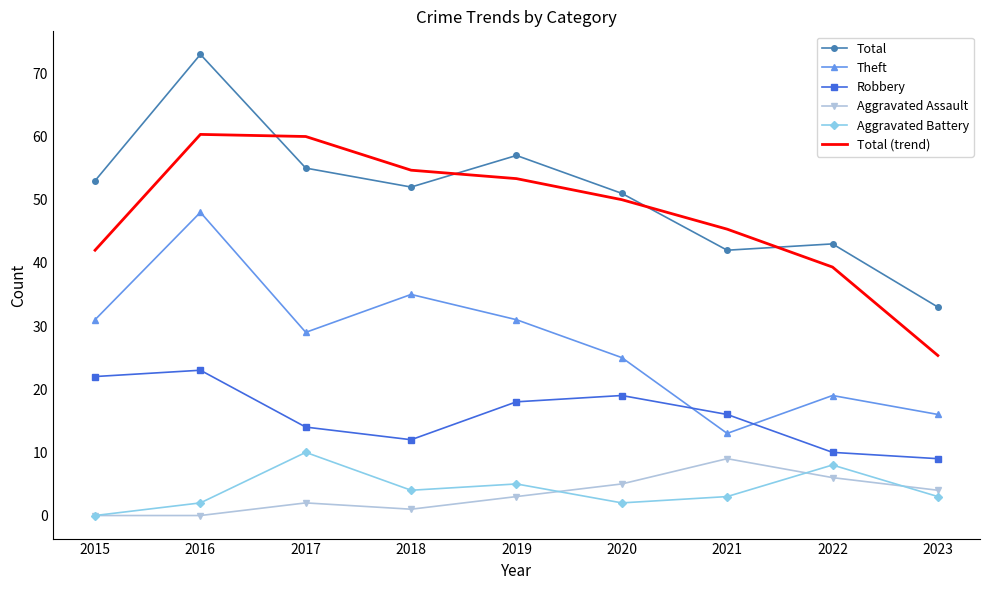

Reading right to left, what are all the values shown in this chart?

Total: 33.0	43.0	42.0	51.0	57.0	52.0	55.0	73.0	53.0
Theft: 16.0	19.0	13.0	25.0	31.0	35.0	29.0	48.0	31.0
Robbery: 9.0	10.0	16.0	19.0	18.0	12.0	14.0	23.0	22.0
Aggravated Assault: 4.0	6.0	9.0	5.0	3.0	1.0	2.0	0.0	0.0
Aggravated Battery: 3.0	8.0	3.0	2.0	5.0	4.0	10.0	2.0	0.0
Total (trend): 25.3	39.3	45.3	50.0	53.3	54.7	60.0	60.3	42.0